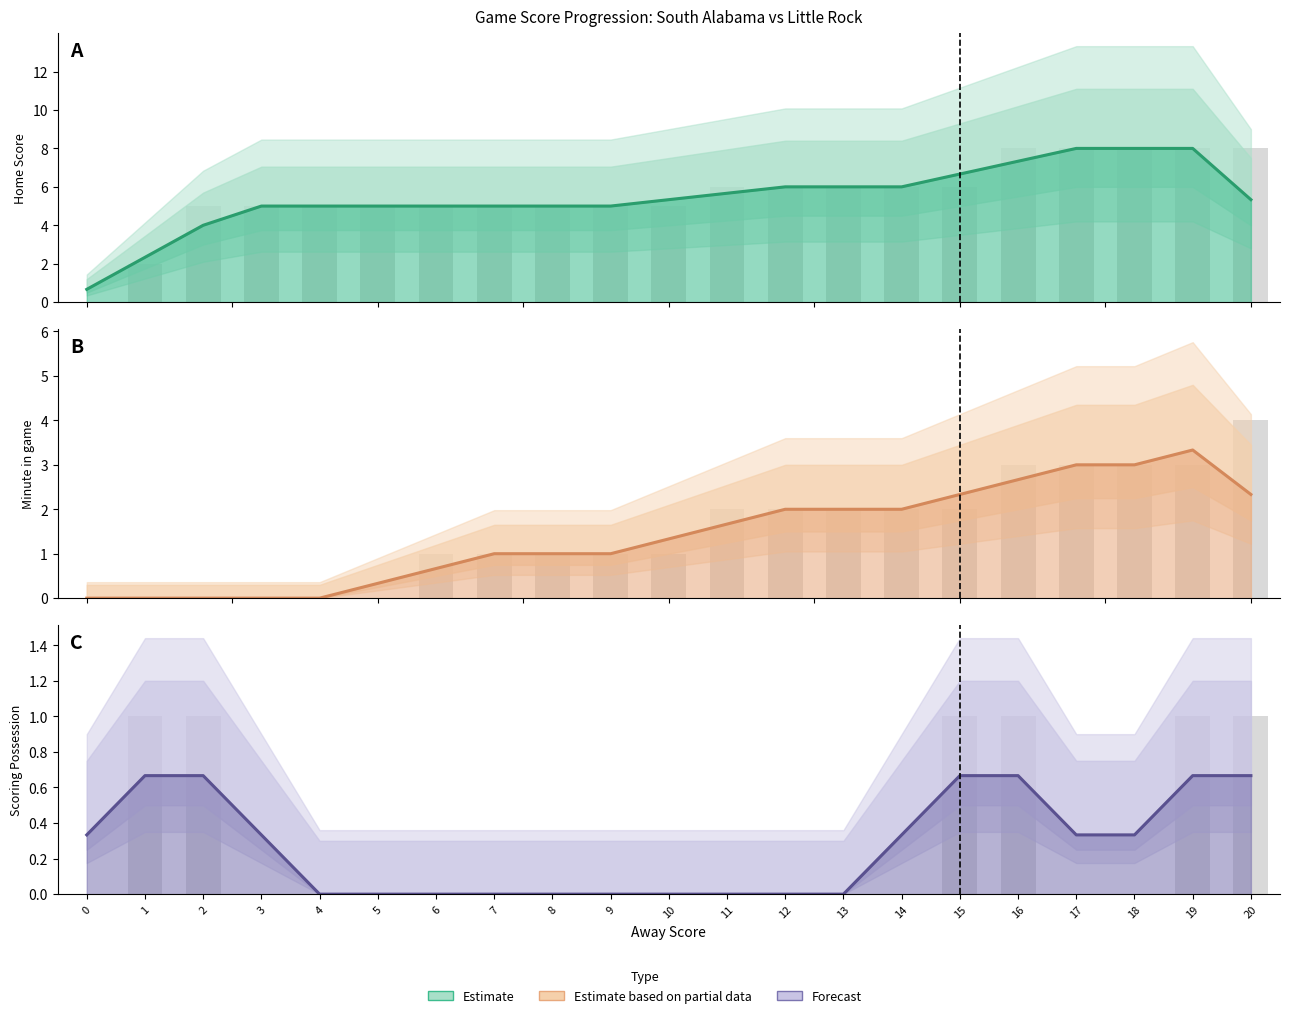

Is it true that Minute equals -2 at 4?

False